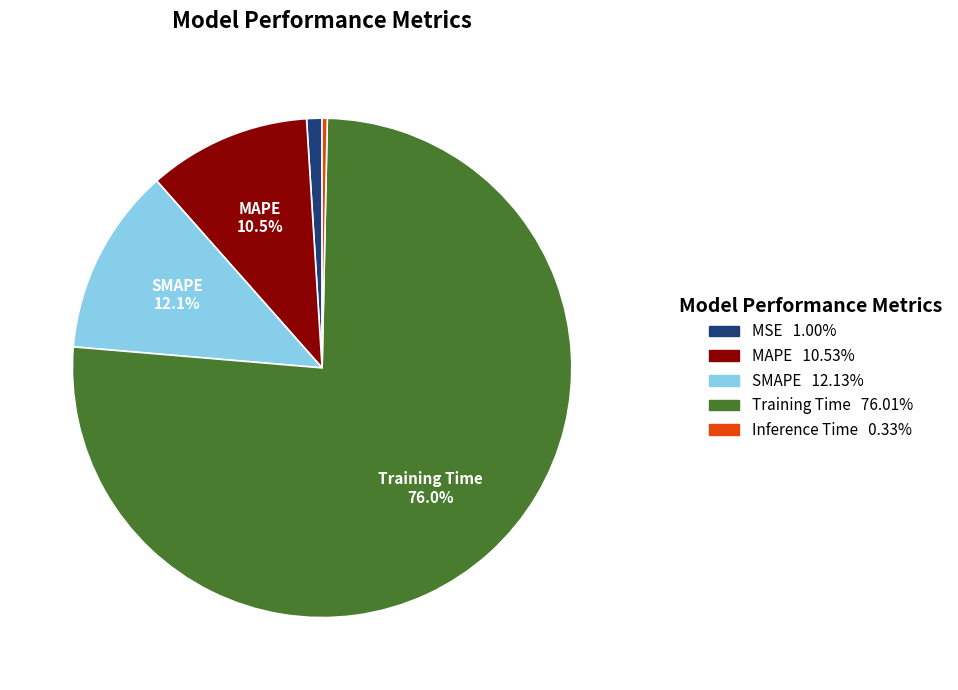

Is there any slice that represents more than half of the pie?

Yes